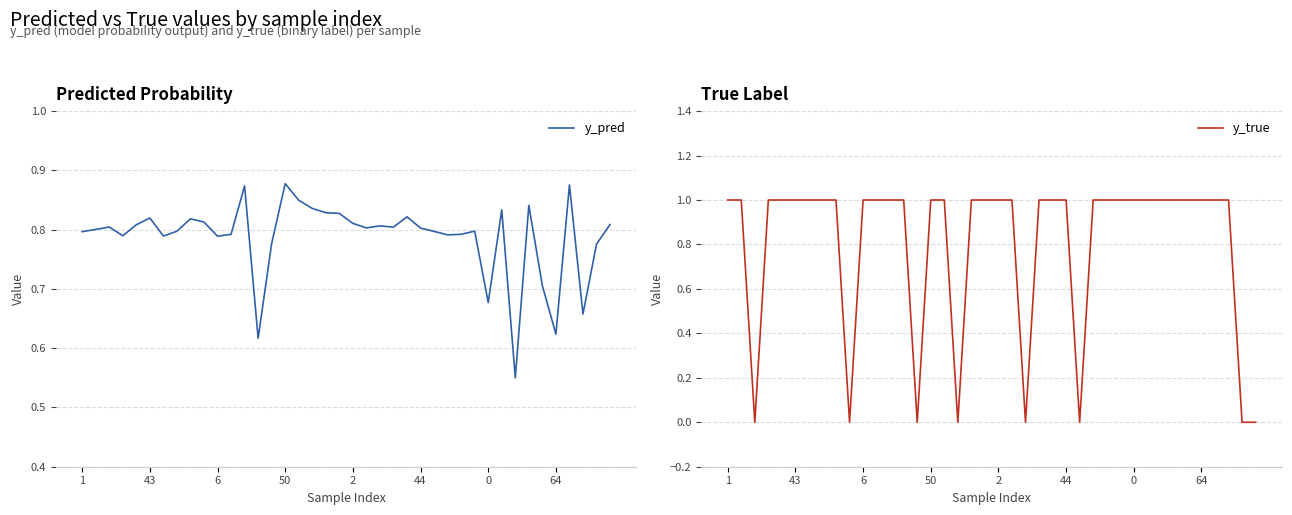

What is the sum of the y_pred values at 25 and 39?

1.6